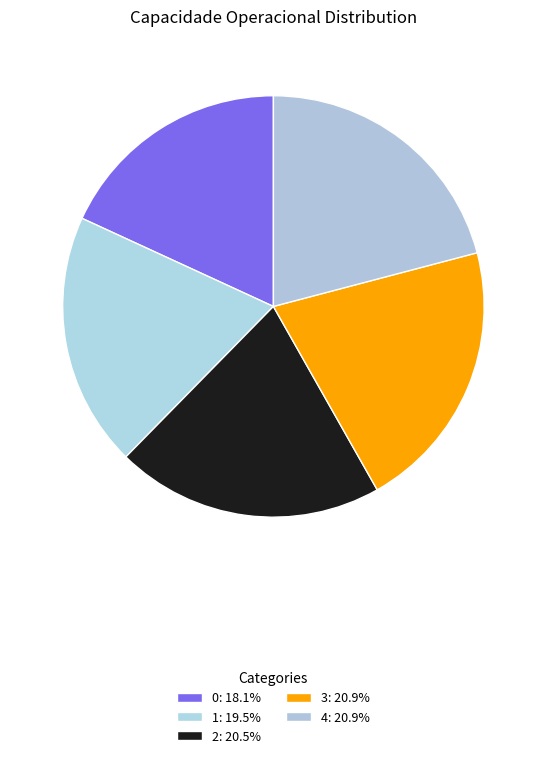

Between 4 and 2, which is larger?

4